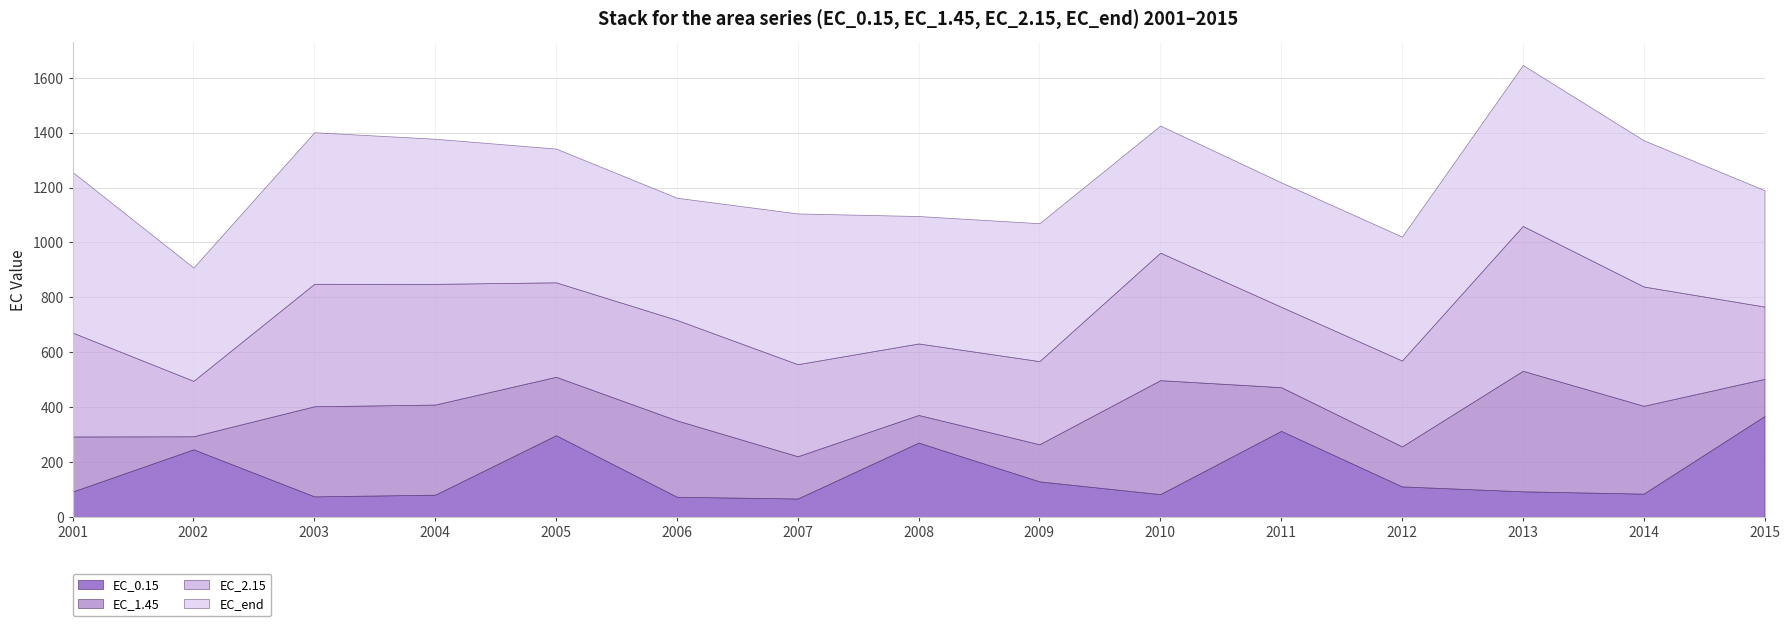

Reading left to right, extract all data points from this chart.

EC_0.15: 2001=92.2	2002=246.1	2003=74.6	2004=80.7	2005=297.4	2006=73.2	2007=66.8	2008=270.7	2009=129.2	2010=82.7	2011=313.3	2012=110.9	2013=93.0	2014=84.5	2015=367.3
EC_1.45: 2001=200.7	2002=47.4	2003=328.3	2004=328.4	2005=212.9	2006=278.2	2007=154.0	2008=100.5	2009=135.2	2010=415.3	2011=159.2	2012=145.7	2013=439.2	2014=320.1	2015=135.4
EC_2.15: 2001=378.6	2002=202.0	2003=446.4	2004=440.0	2005=344.3	2006=366.2	2007=335.6	2008=260.6	2009=303.0	2010=464.7	2011=293.0	2012=313.0	2013=528.0	2014=434.8	2015=263.5
EC_end: 2001=585.3	2002=412.9	2003=552.3	2004=528.8	2005=487.5	2006=445.3	2007=549.3	2008=464.4	2009=502.7	2010=463.2	2011=453.6	2012=451.6	2013=586.6	2014=533.0	2015=424.2